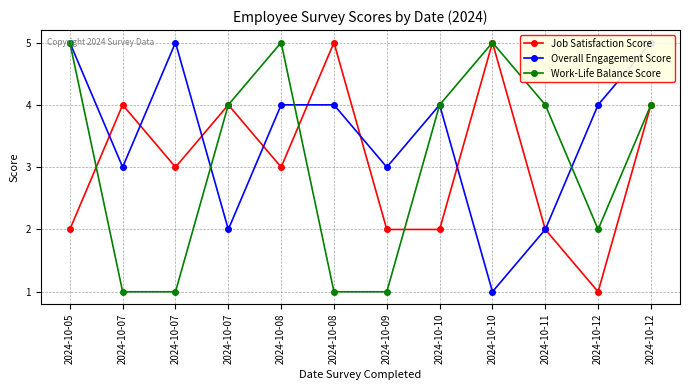

The value of Job Satisfaction Score at 2024-10-08 is 4. True or false?

False